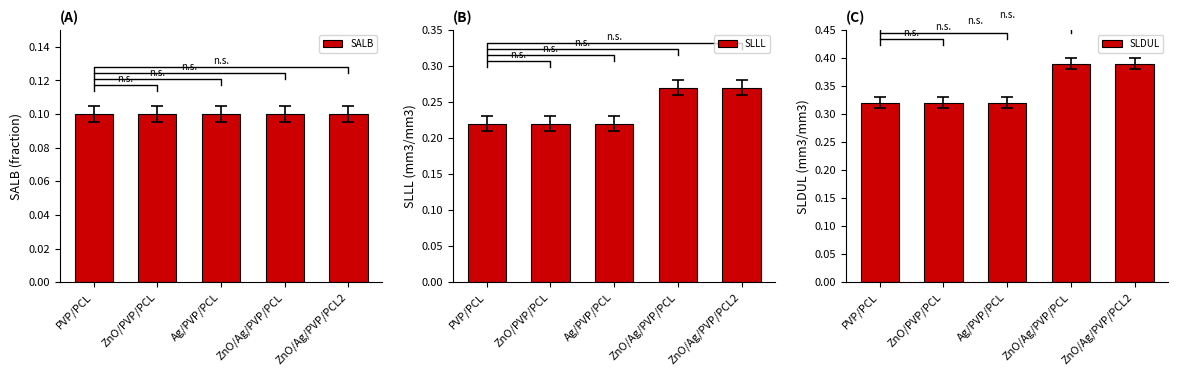

Count the SLLL values in the range 0 to 1.

5